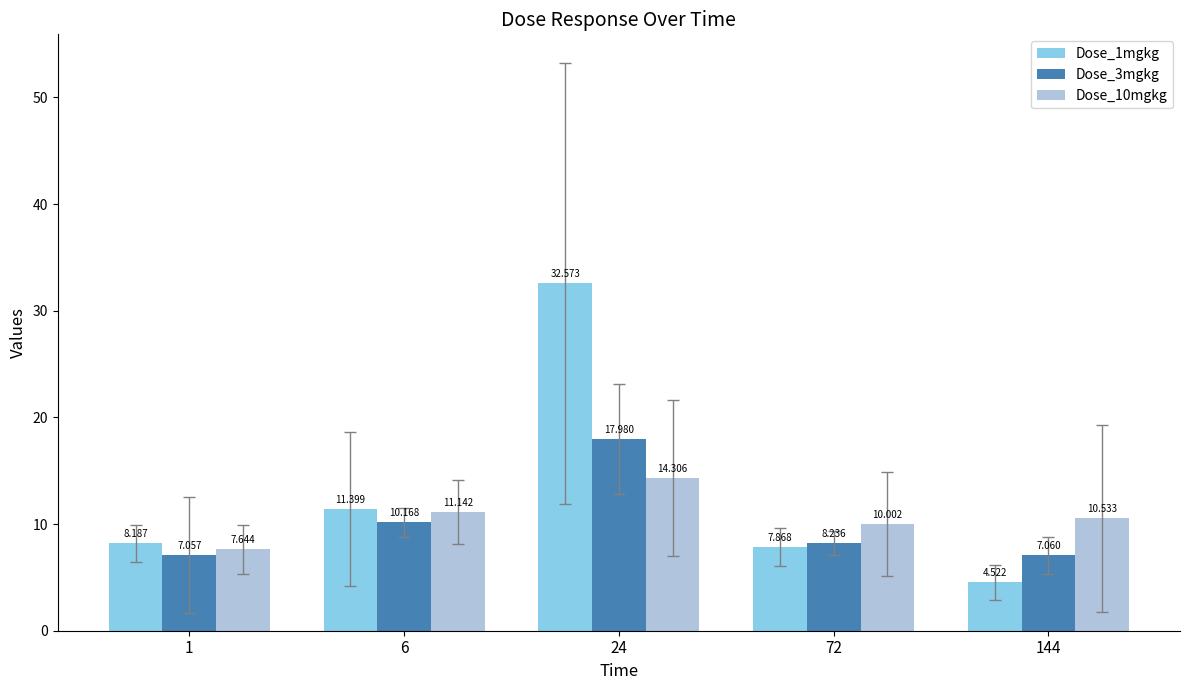

What is the average value of the Dose_1mgkg series?

12.9